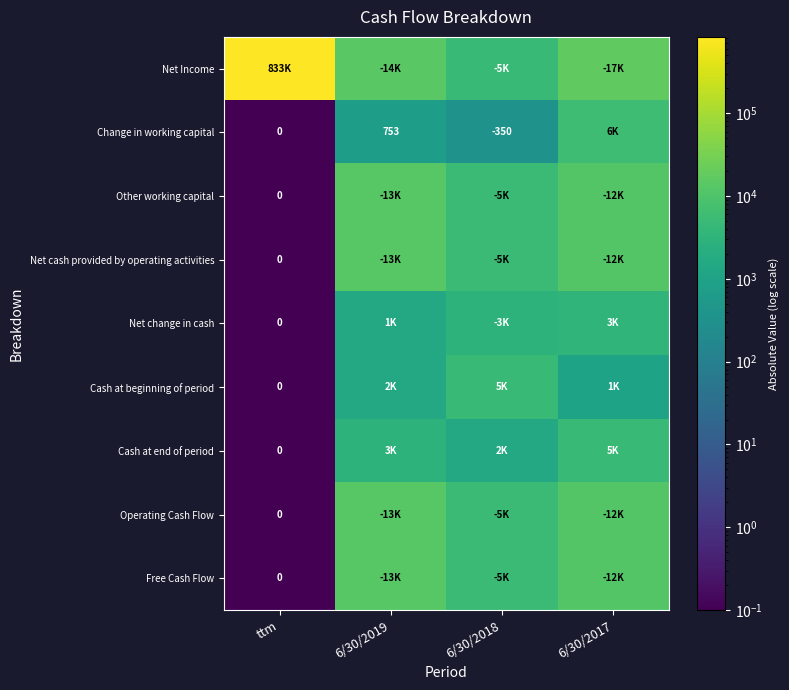

The value of Change in working capital at 6/30/2018 is -350. True or false?

True